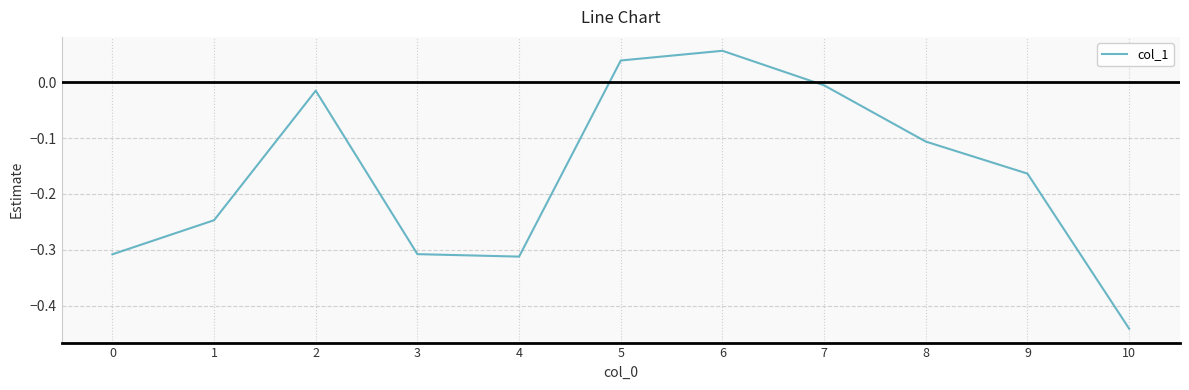

Which category has the lowest value across all series?

10